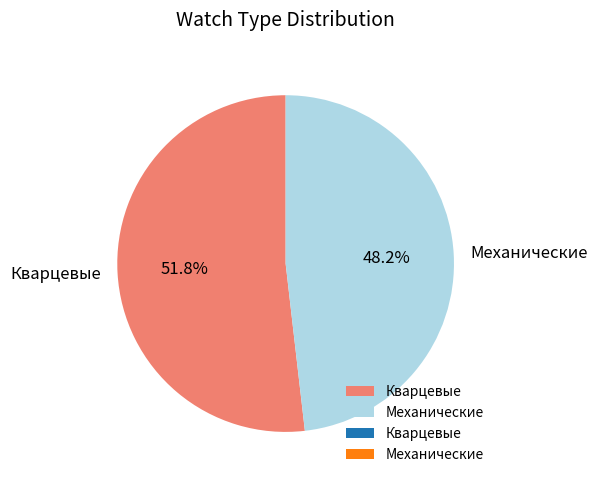

Do Механические and Кварцевые together represent more than half of the pie?

Yes